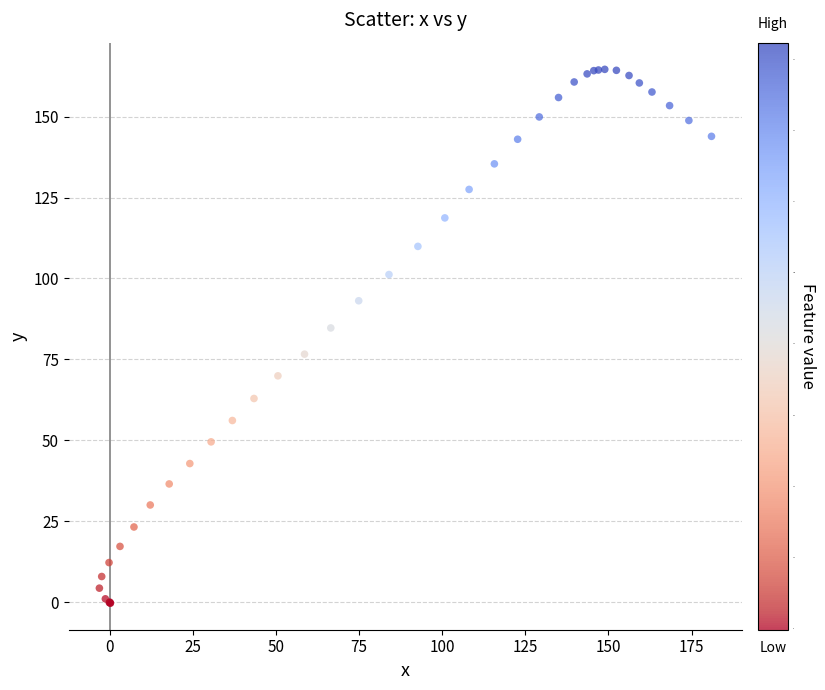

What Y value in the scatter plot is closest to 82?

84.7